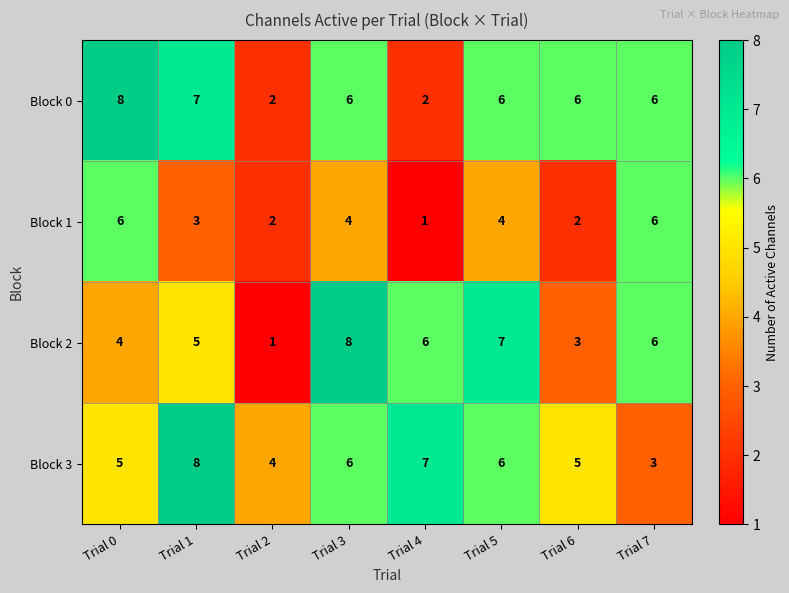

The value of Block 0 at Trial 5 is 6. True or false?

True